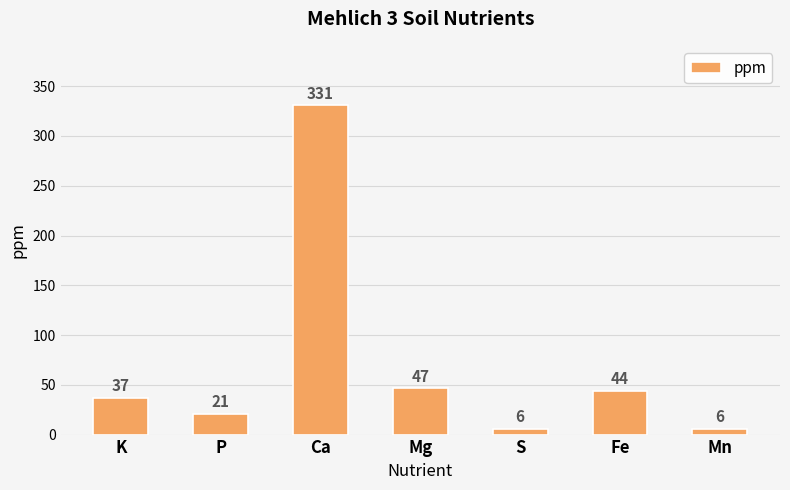

Between Mg and P, which is larger?

Mg